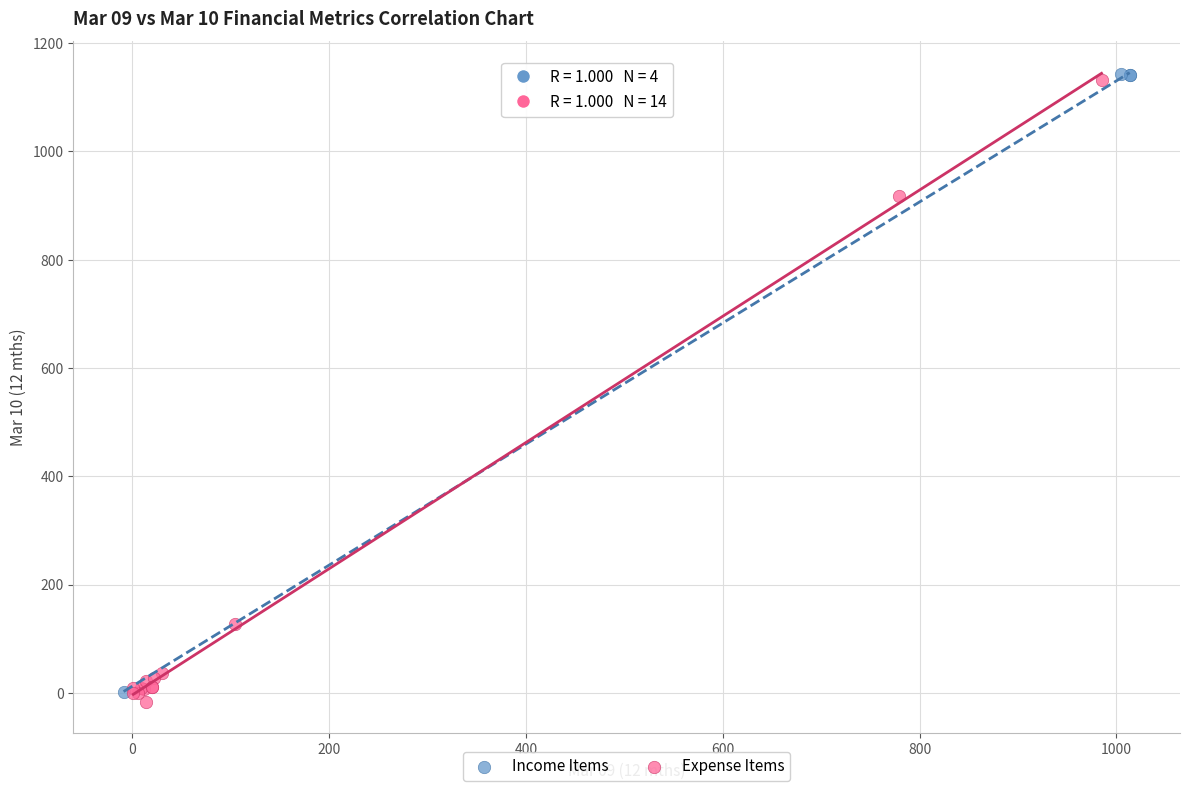

What are all the series names shown in the legend?

Income Items, Expense Items